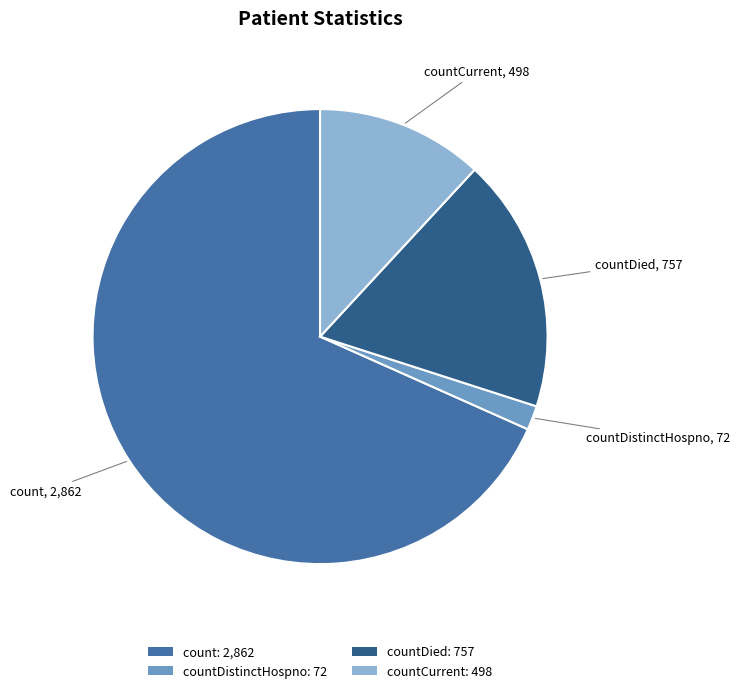

What is the smallest slice in the pie chart?

countDistinctHospno: 72